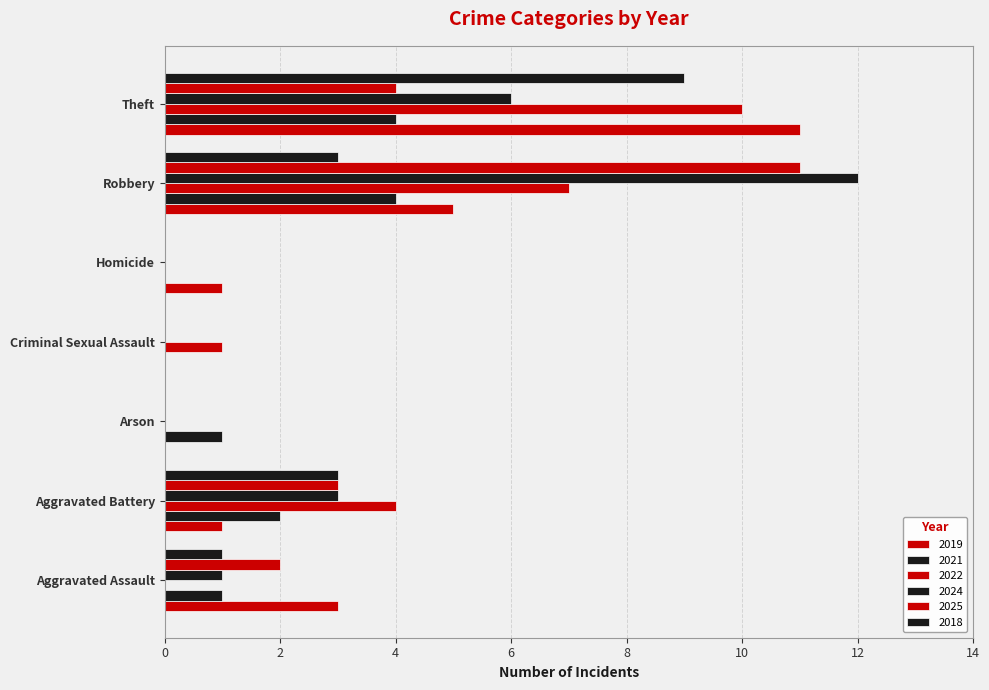

Reading left to right, list all the values displayed in this chart.

2019: 3	1	0	0	1	5	11
2021: 1	2	1	0	0	4	4
2022: 0	4	0	1	0	7	10
2024: 1	3	0	0	0	12	6
2025: 2	3	0	0	0	11	4
2018: 1	3	0	0	0	3	9